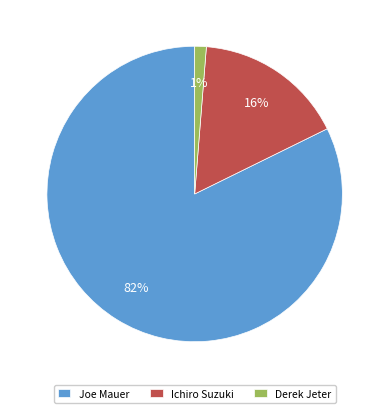

Between Joe Mauer and Derek Jeter, which is larger?

Joe Mauer